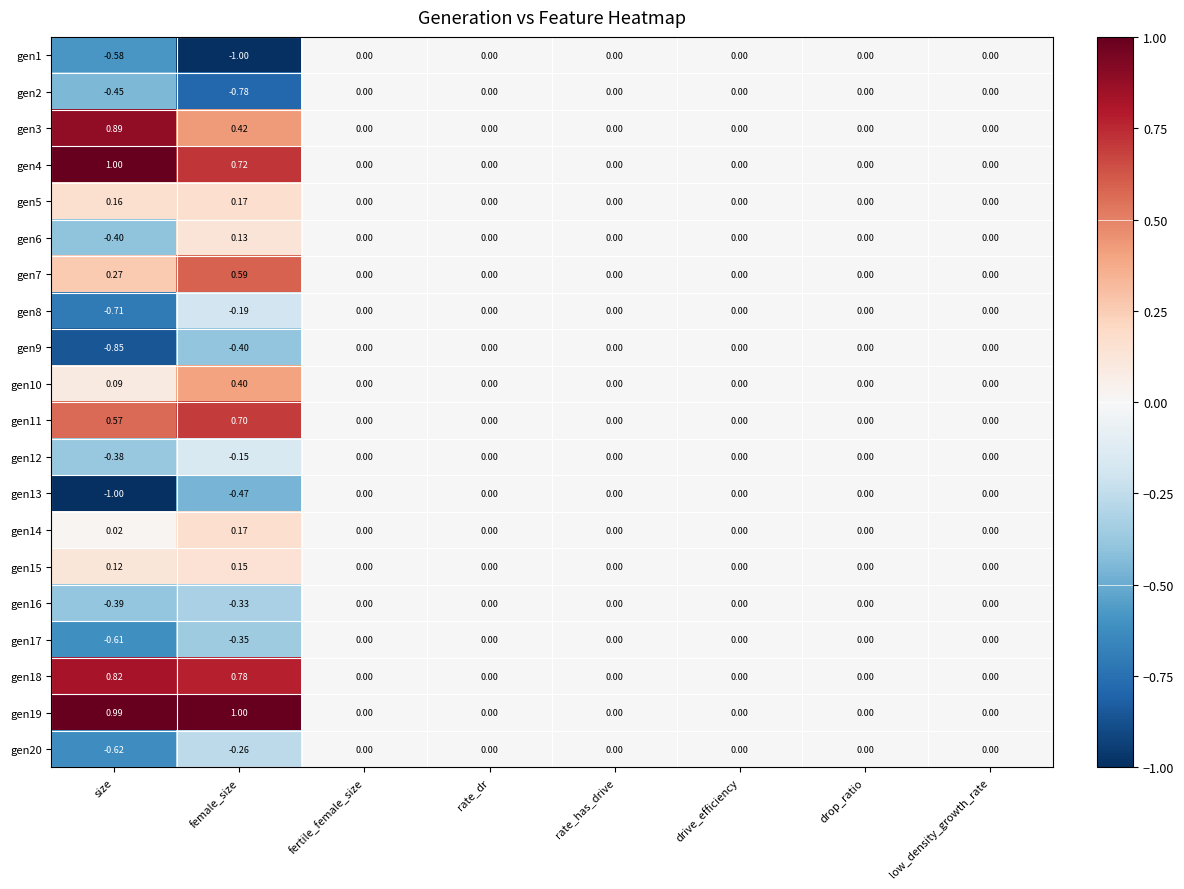

At which label does gen2 reach its minimum?

female_size